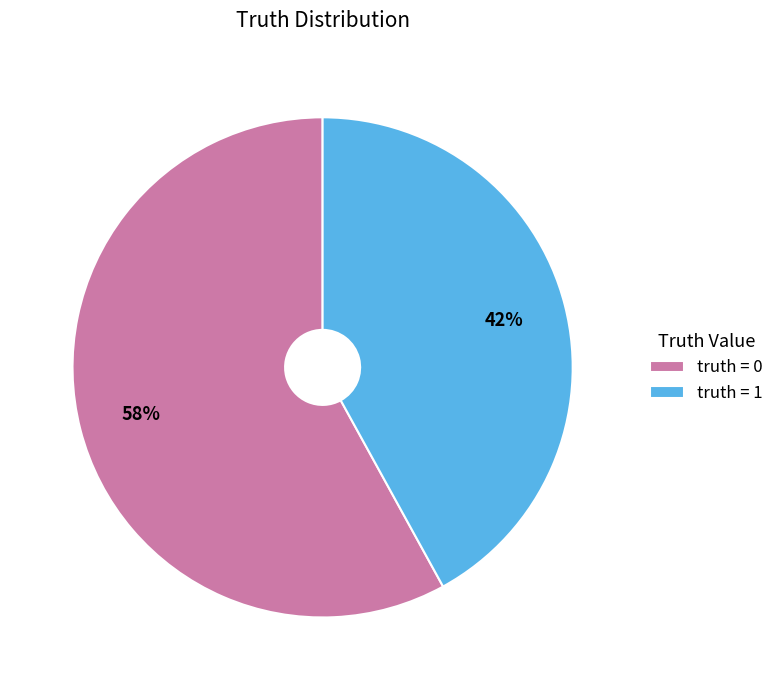

Rank the categories by value from highest to lowest.

truth = 0, truth = 1